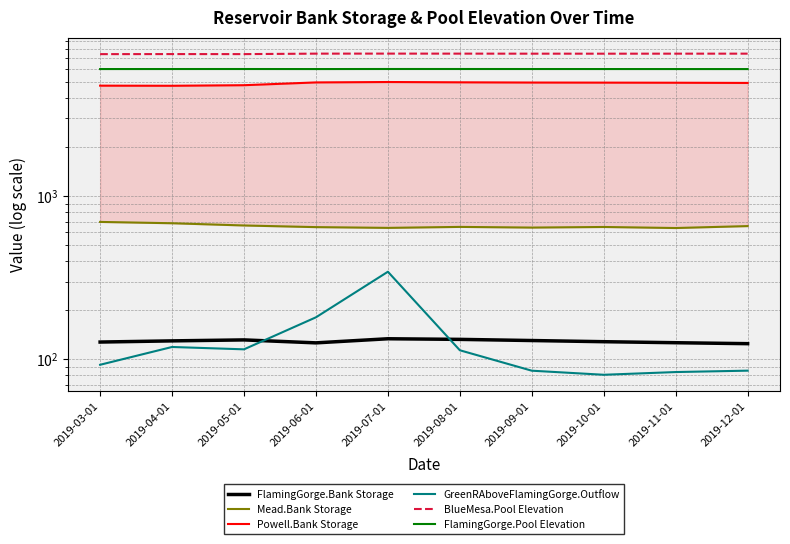

Which label corresponds to the smallest value in the chart?

2019-10-01